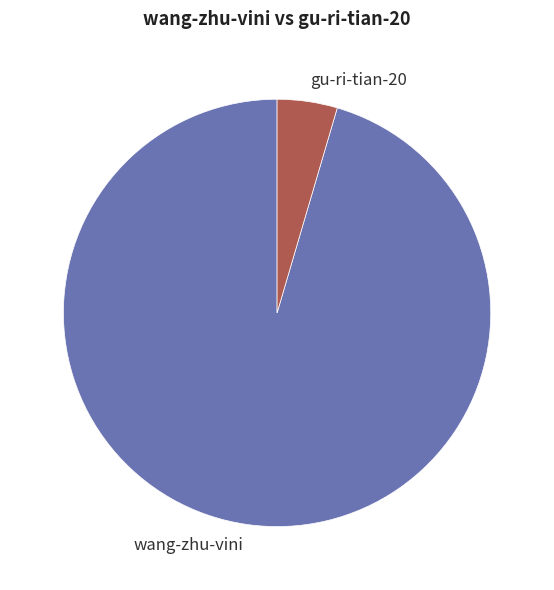

Which category accounts for the majority?

wang-zhu-vini